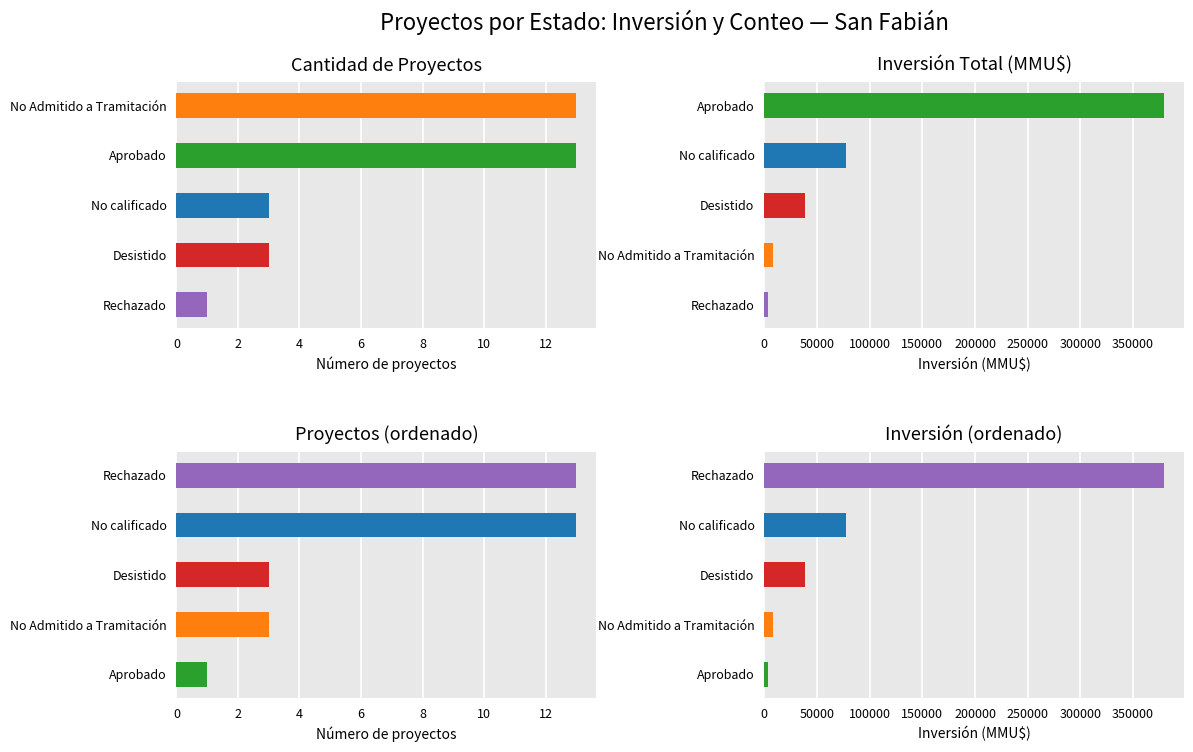

What is the average value of the Inversión Total (MMU$) series?

101554